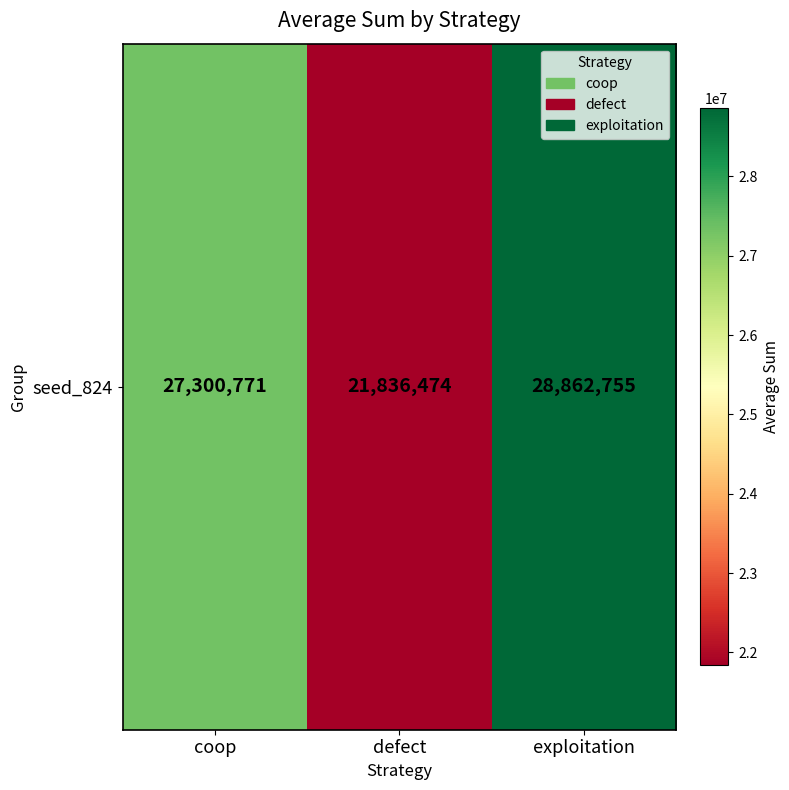

Rank the categories by value from lowest to highest.

defect, coop, exploitation